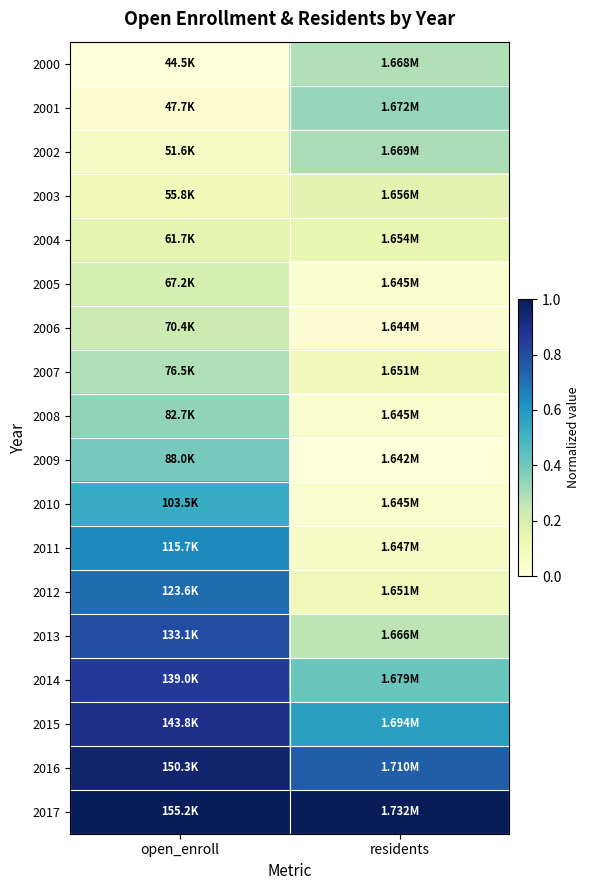

Reading left to right, list all the values displayed in this chart.

2000: open_enroll=0.0	residents=0.3
2001: open_enroll=0.0	residents=0.3
2002: open_enroll=0.1	residents=0.3
2003: open_enroll=0.1	residents=0.2
2004: open_enroll=0.2	residents=0.1
2005: open_enroll=0.2	residents=0.0
2006: open_enroll=0.2	residents=0.0
2007: open_enroll=0.3	residents=0.1
2008: open_enroll=0.3	residents=0.0
2009: open_enroll=0.4	residents=0.0
2010: open_enroll=0.5	residents=0.0
2011: open_enroll=0.6	residents=0.1
2012: open_enroll=0.7	residents=0.1
2013: open_enroll=0.8	residents=0.3
2014: open_enroll=0.9	residents=0.4
2015: open_enroll=0.9	residents=0.6
2016: open_enroll=1.0	residents=0.8
2017: open_enroll=1.0	residents=1.0